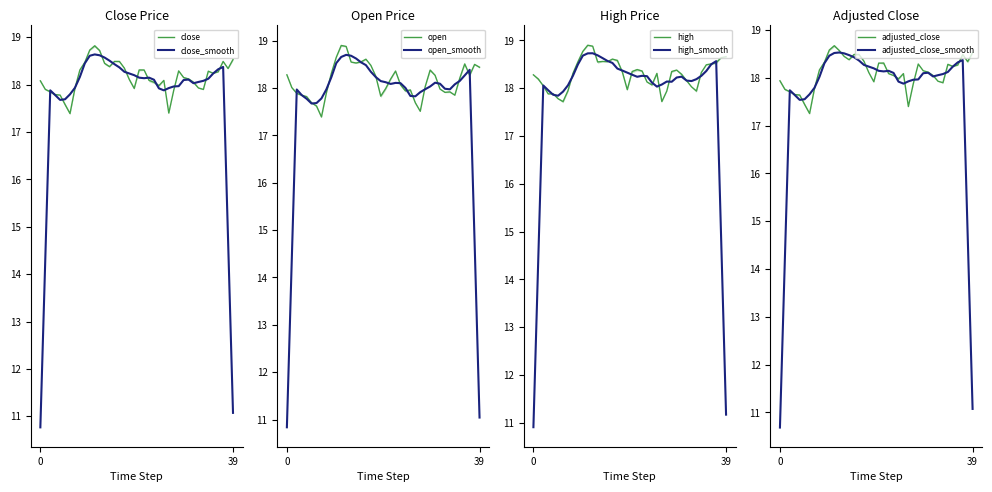

What is the average value of the adjusted_close series?

18.1